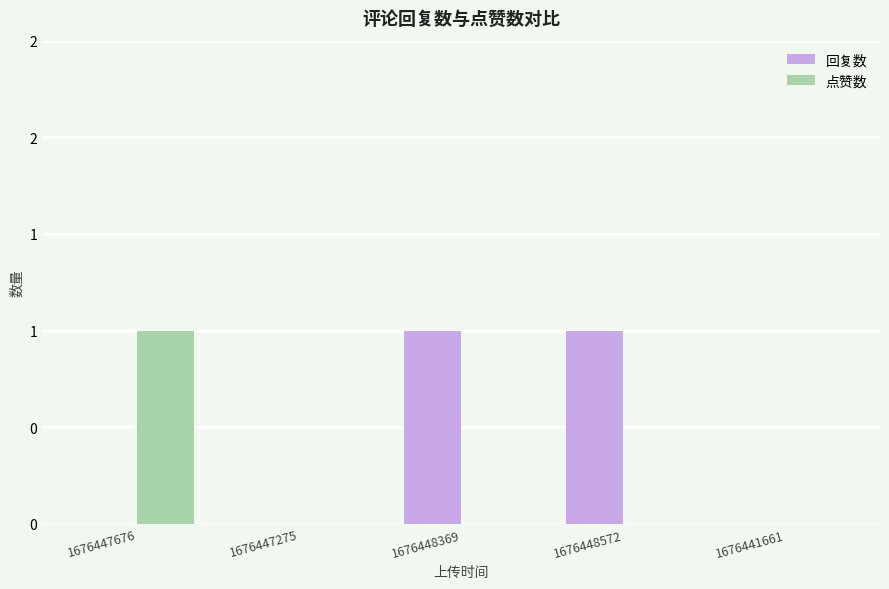

Which series changed the most between 1676448369 and 1676441661?

回复数